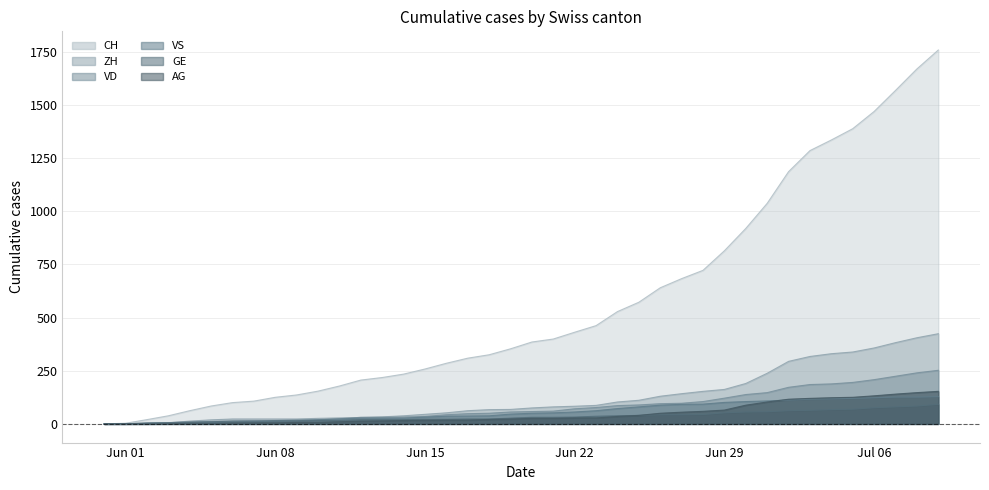

True or false: AG and CH intersect in this chart.

False